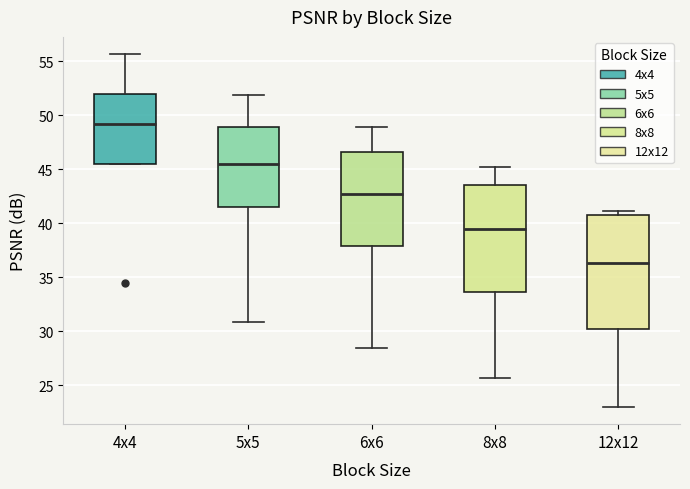

Reading left to right, read every box against the y-axis: the position of its median line, the range the box covers, and the ends of its whiskers. The values are not printed on the chart, so give them approximately, as read against the axis.

4x4: median 49.0, box 45.5 to 52.0, whiskers 45.5 to 55.5
5x5: median 45.5, box 41.5 to 49.0, whiskers 31.0 to 52.0
6x6: median 42.5, box 38.0 to 46.5, whiskers 28.5 to 49.0
8x8: median 39.5, box 33.5 to 43.5, whiskers 25.5 to 45.0
12x12: median 36.5, box 30.0 to 40.5, whiskers 23.0 to 41.0